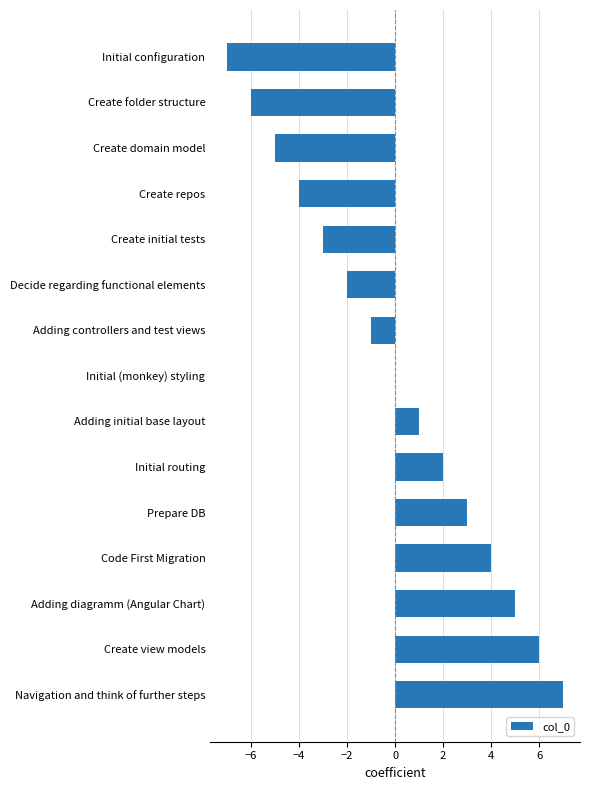

What is the sum of the values at Initial routing and Prepare DB?

5